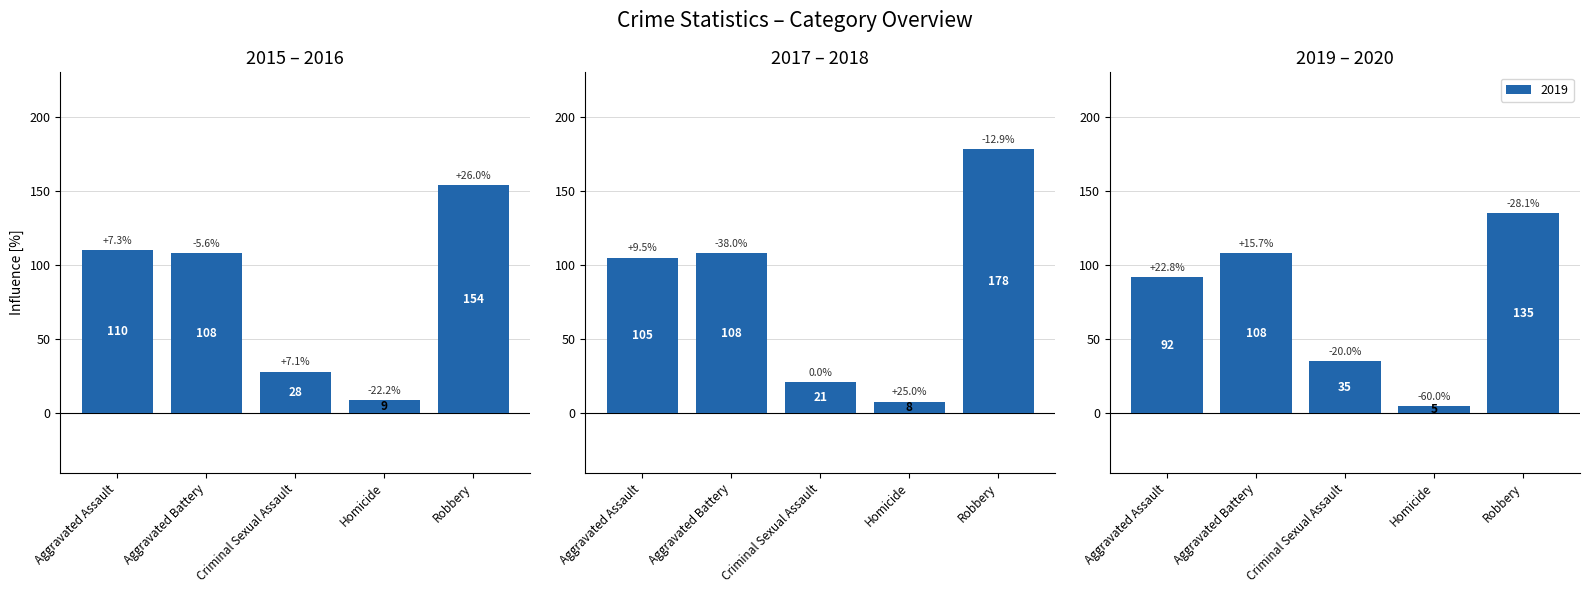

What is the value of the 2019 bar at the 4th from the left?

5